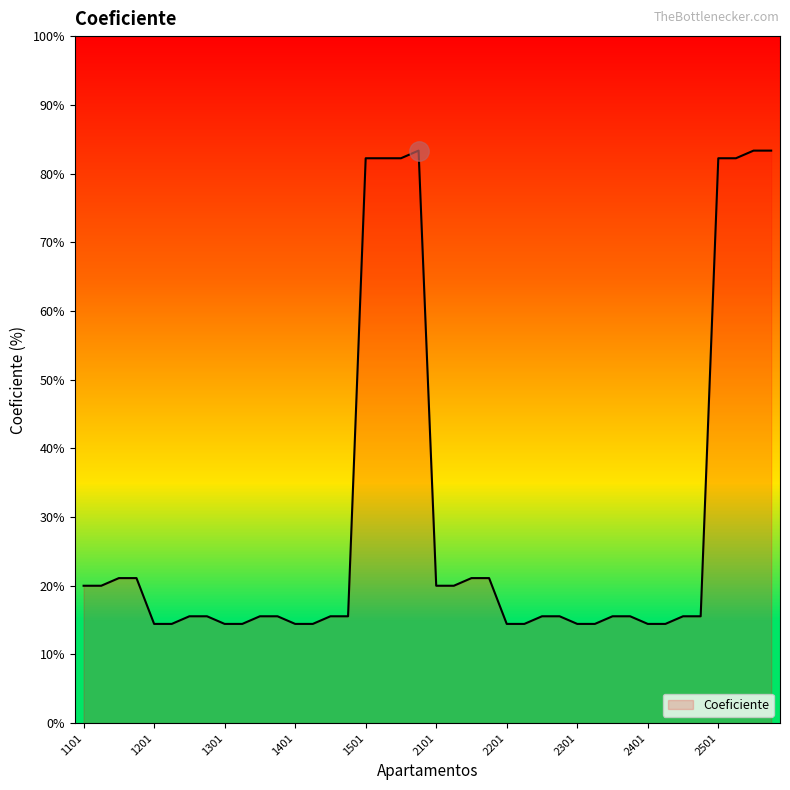

What is the difference between the maximum and minimum values?

68.9